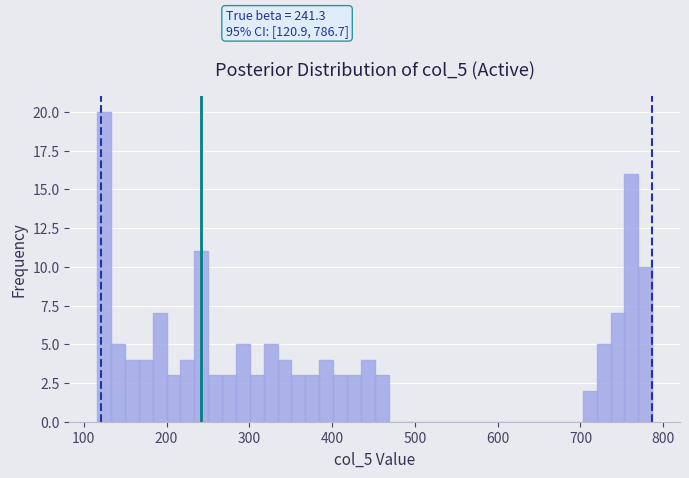

Around what value on the x-axis is the tallest bar? Give the approximate position of its centre, as read against the axis.

120